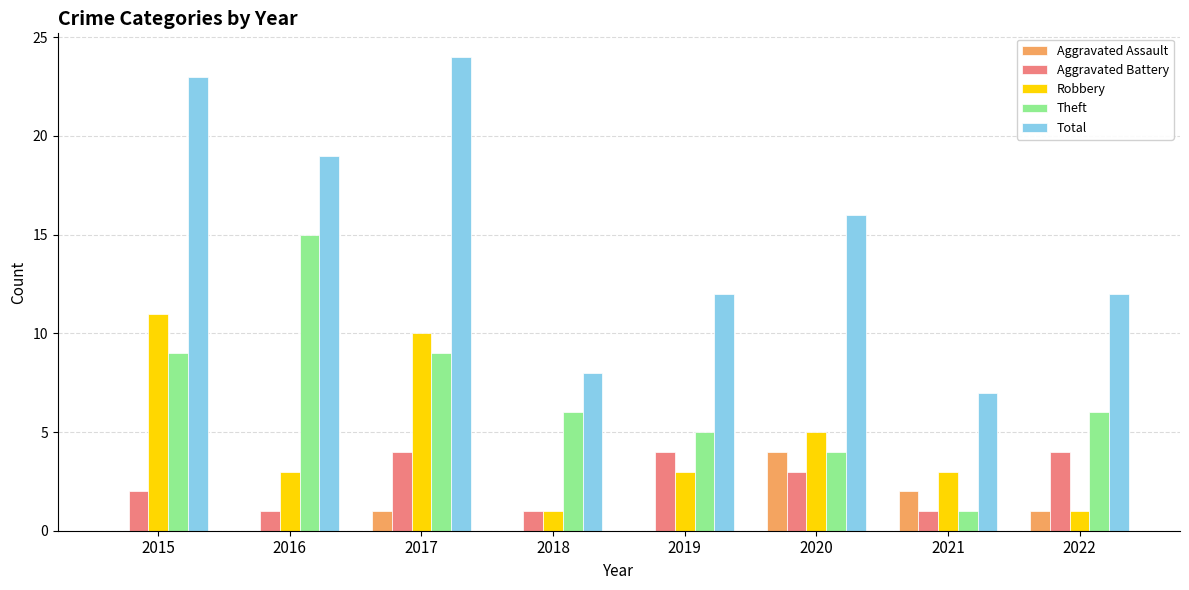

How many Aggravated Battery values are between 1 and 4?

8